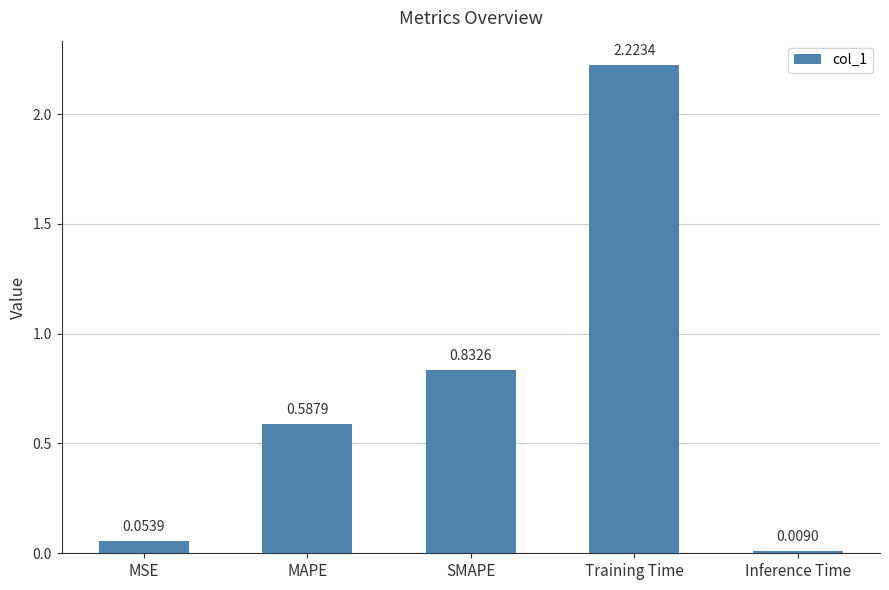

What is the label of the 3rd bar from the left?

SMAPE